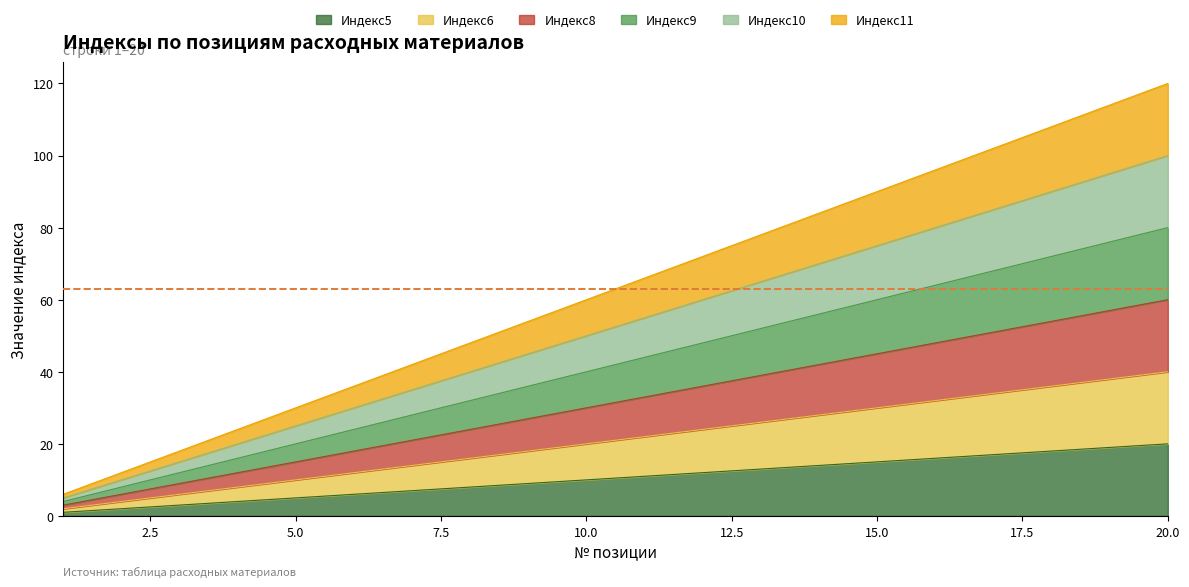

What is the approximate value of Индекс8 at 11?

33